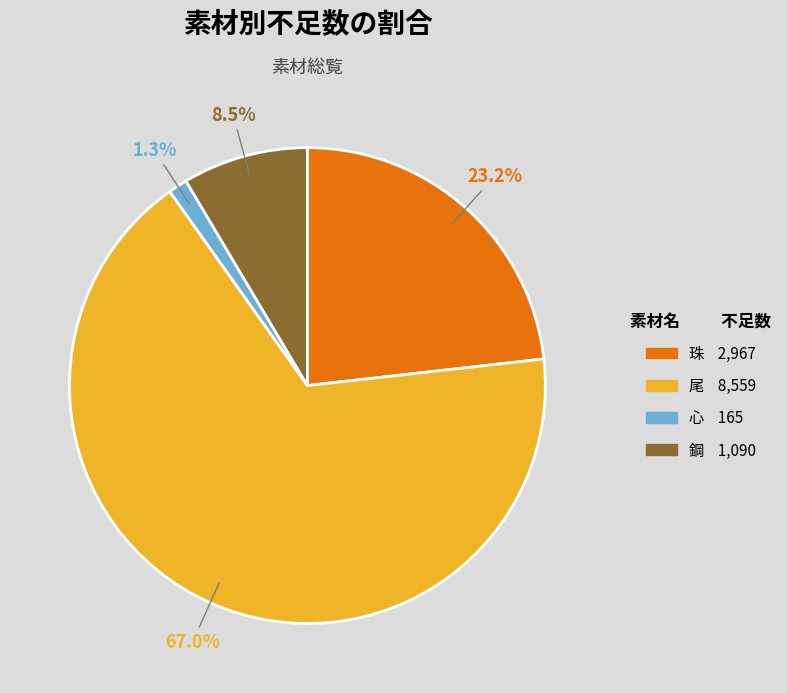

Is there any slice that represents more than half of the pie?

Yes